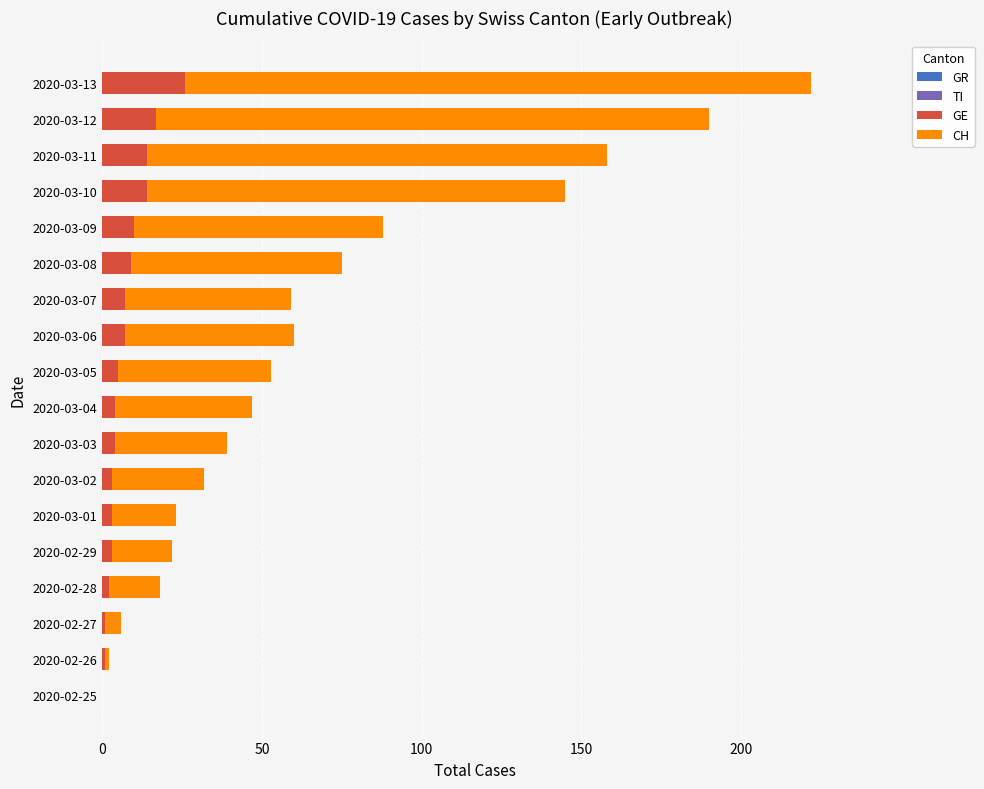

What is the total value across all series at 2020-03-05?

53